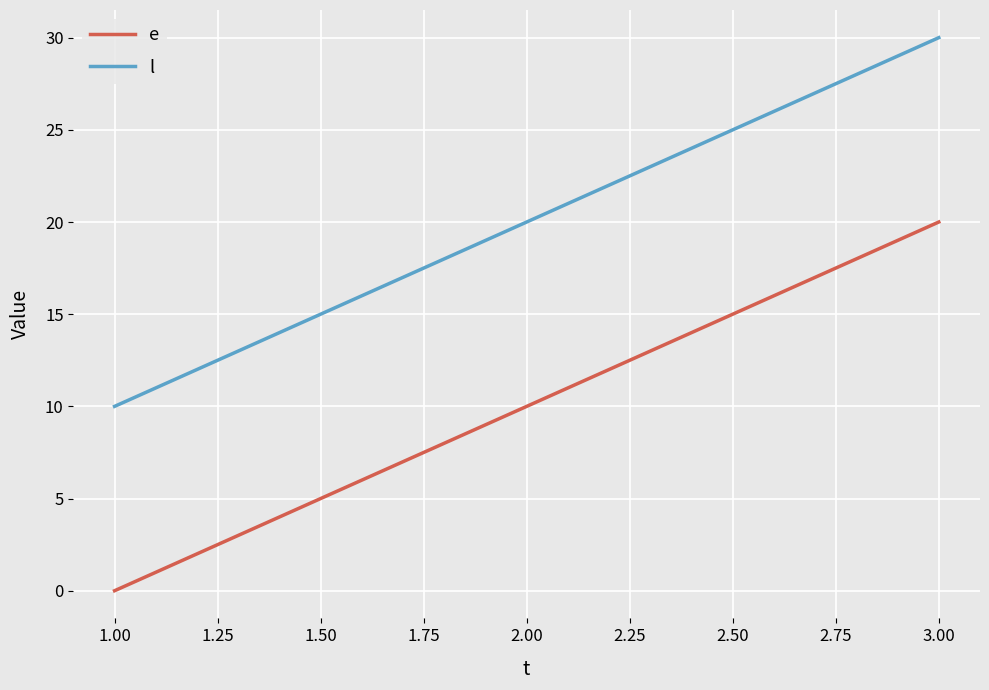

Which category has the lowest value in the e series?

1.00